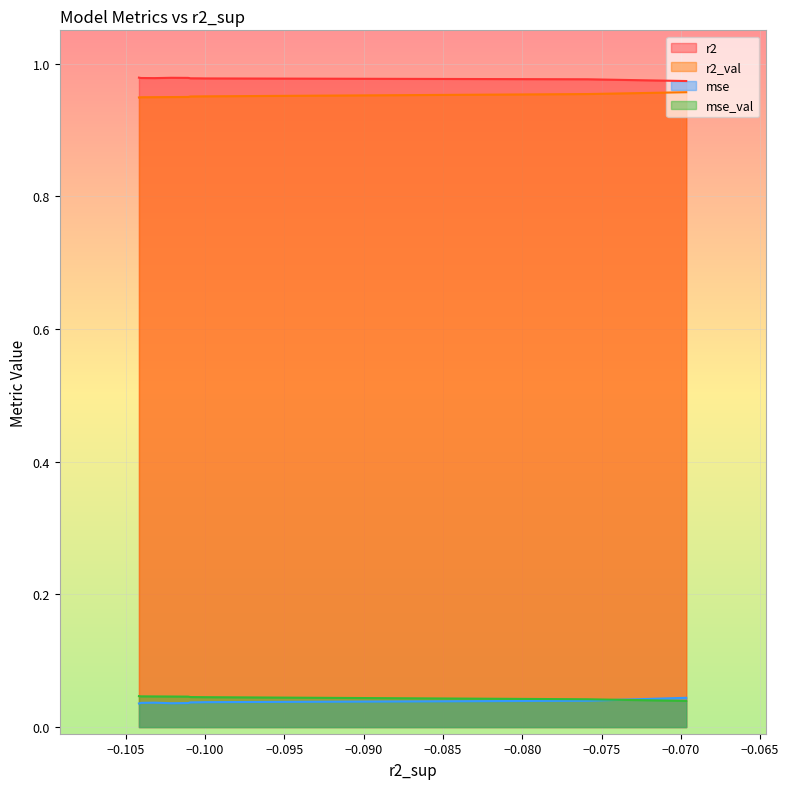

Does the chart display data point markers on the line(s)?

No